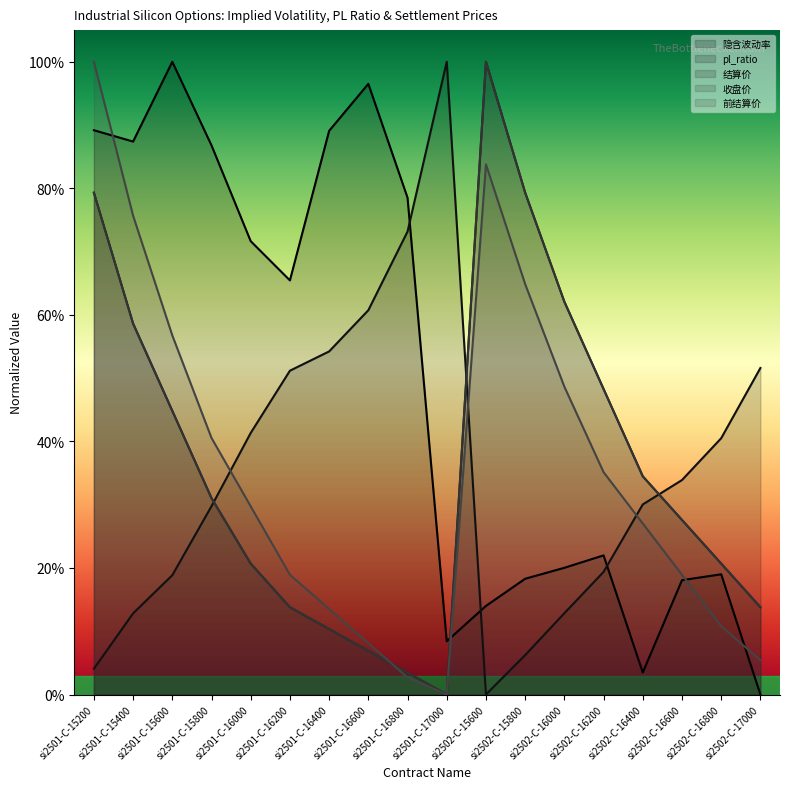

Which label corresponds to the smallest value in the chart?

si2502-C-17000